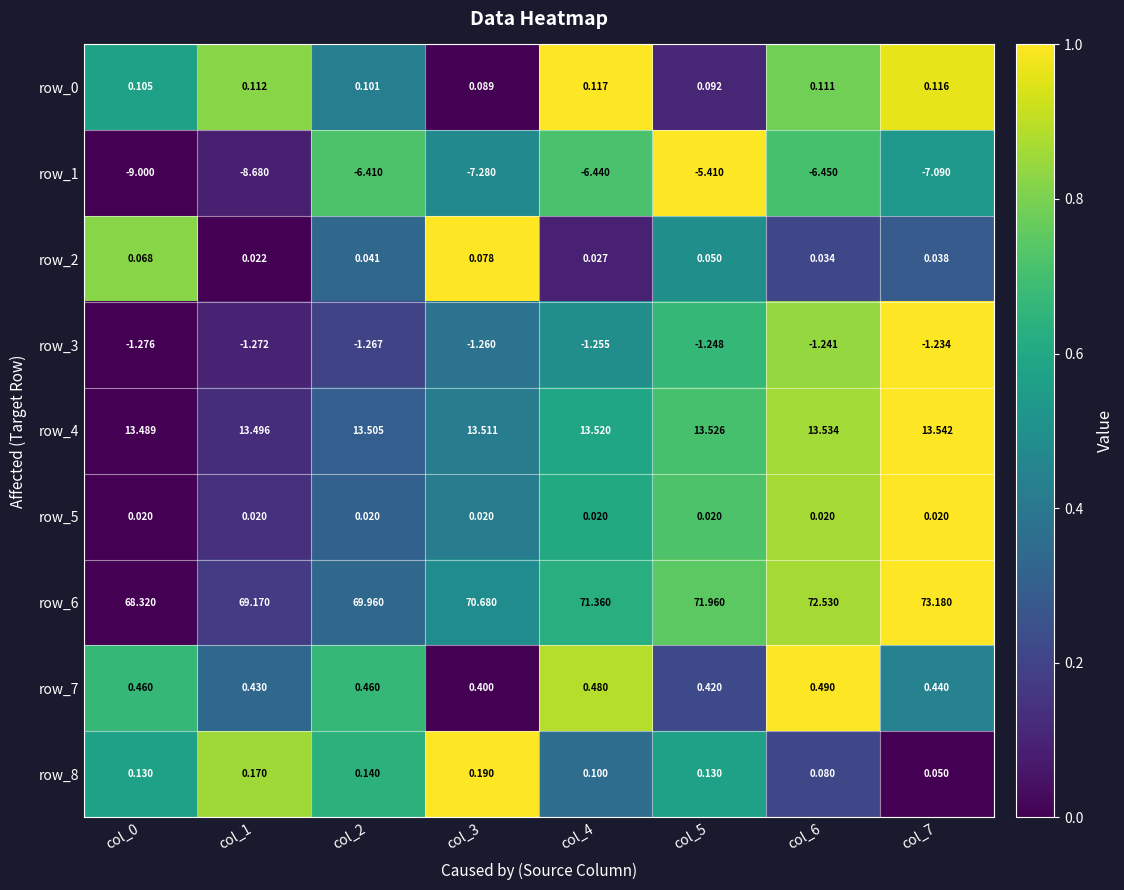

Which series changed the most between col_0 and col_3?

row_6